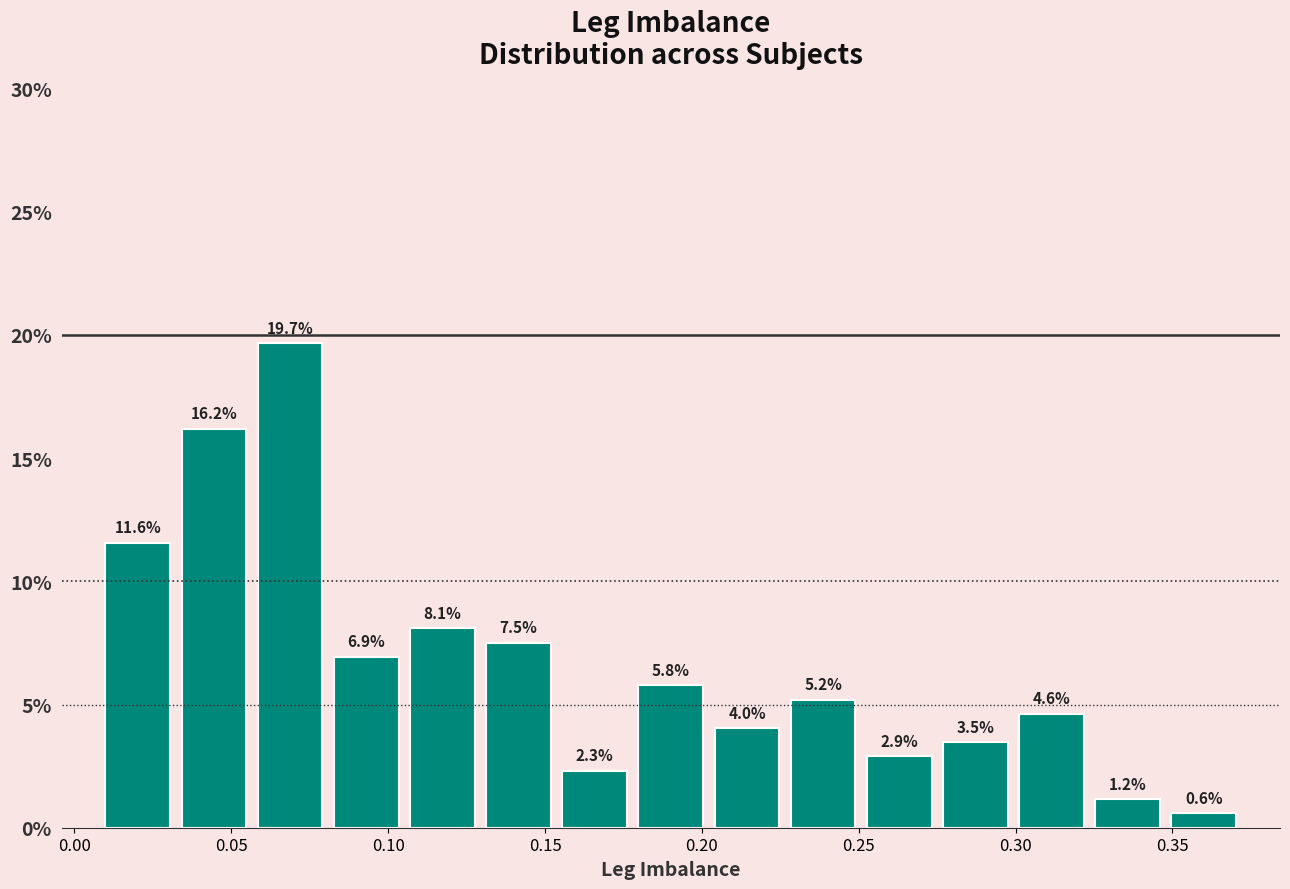

What is the height of the bar covering 0.200 to 0.225 on the x-axis? The bar edges are not printed on the chart, so give them approximately, as read against the axis.

4.0